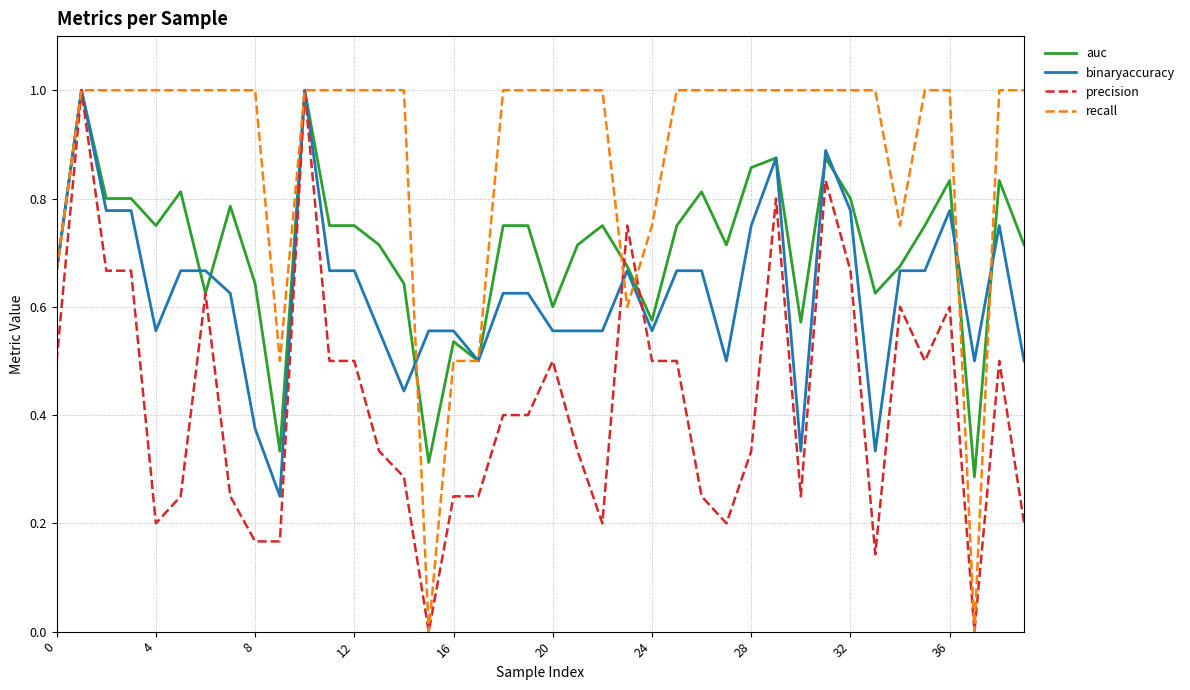

List the series in order of their overall mean, lowest first.

precision, binaryaccuracy, auc, recall